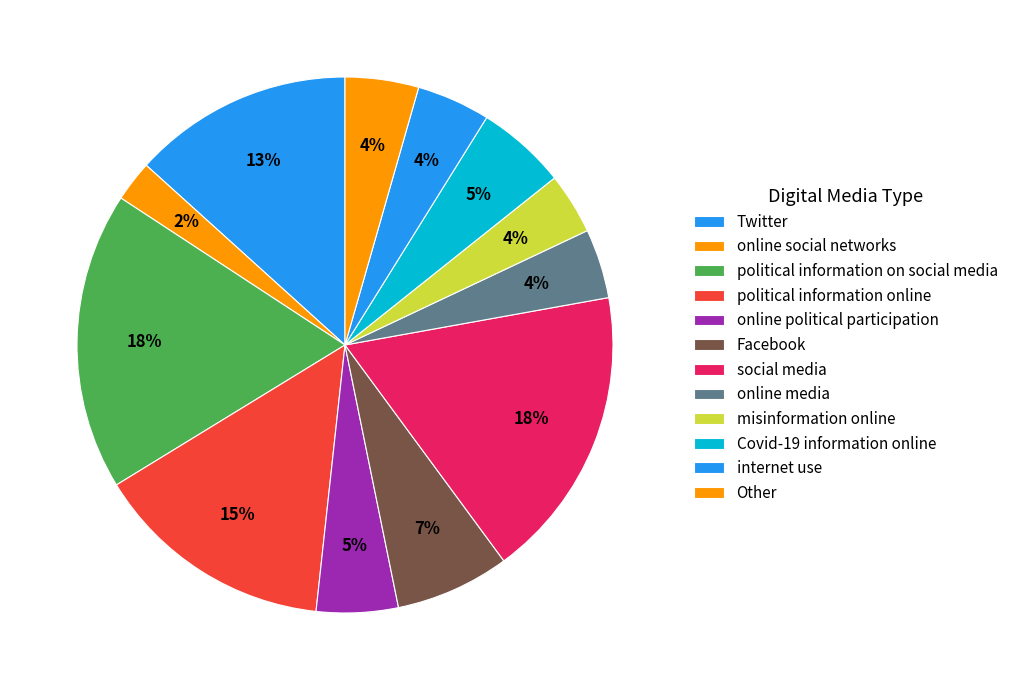

How many slices are in this pie chart?

12